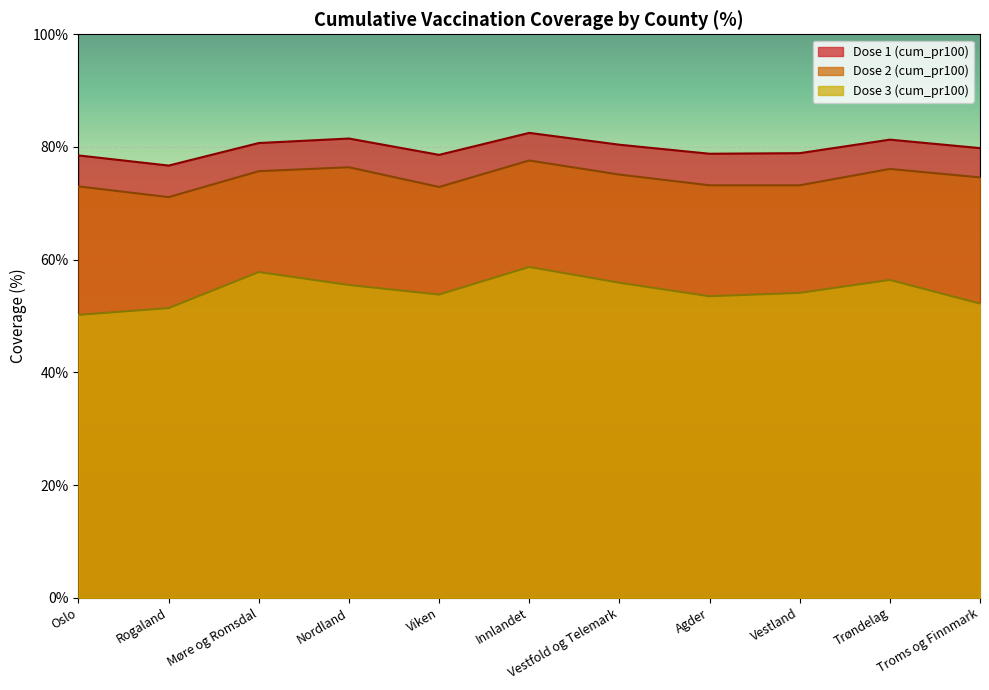

At which label is Dose 2 (cum_pr100) closest to 74?

Troms og Finnmark